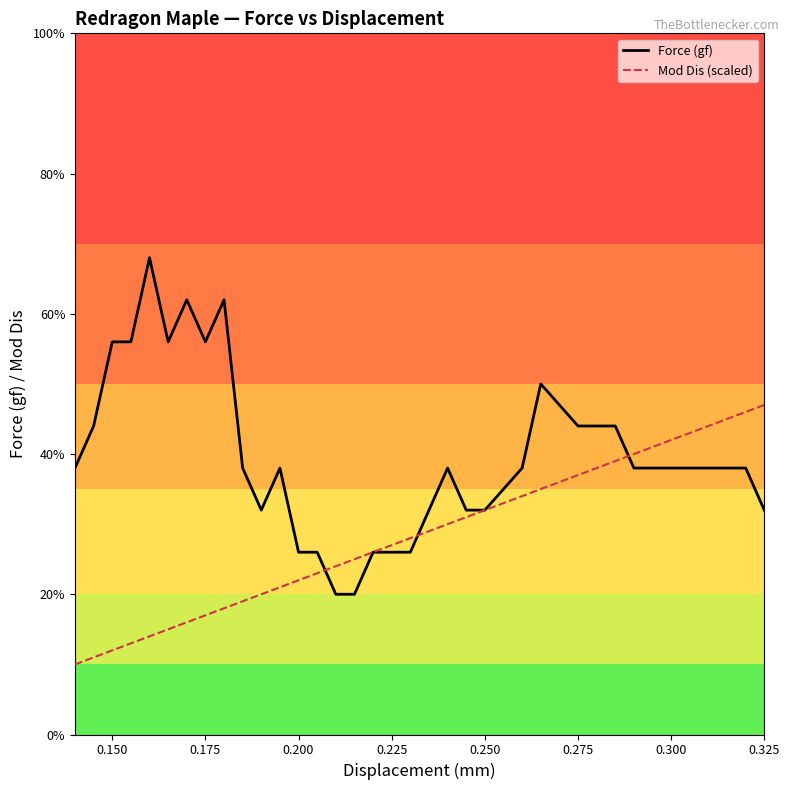

Rank the series by their maximum value, from lowest to highest.

Mod Dis (scaled), Force (gf)